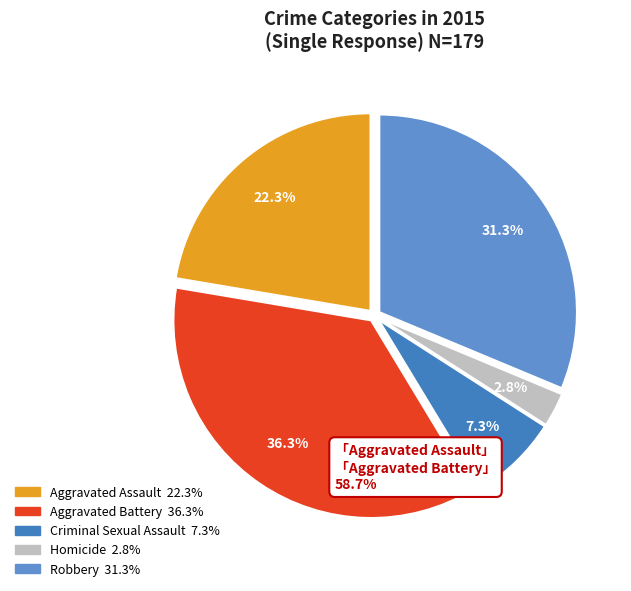

The Homicide slice represents 1% of the pie. True or false?

False